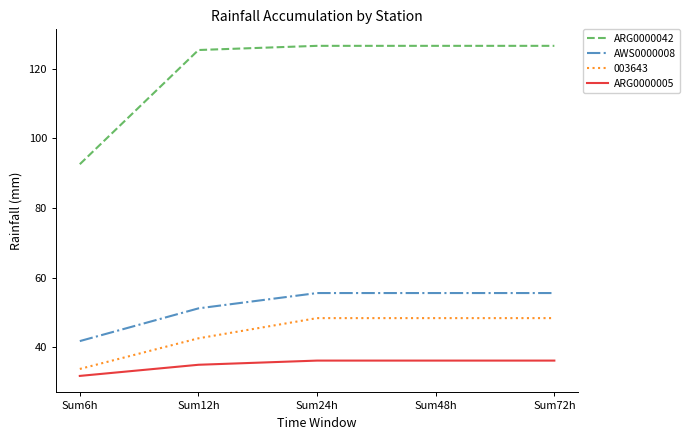

Rank the series at Sum72h from lowest to highest value.

ARG0000005, 003643, AWS0000008, ARG0000042